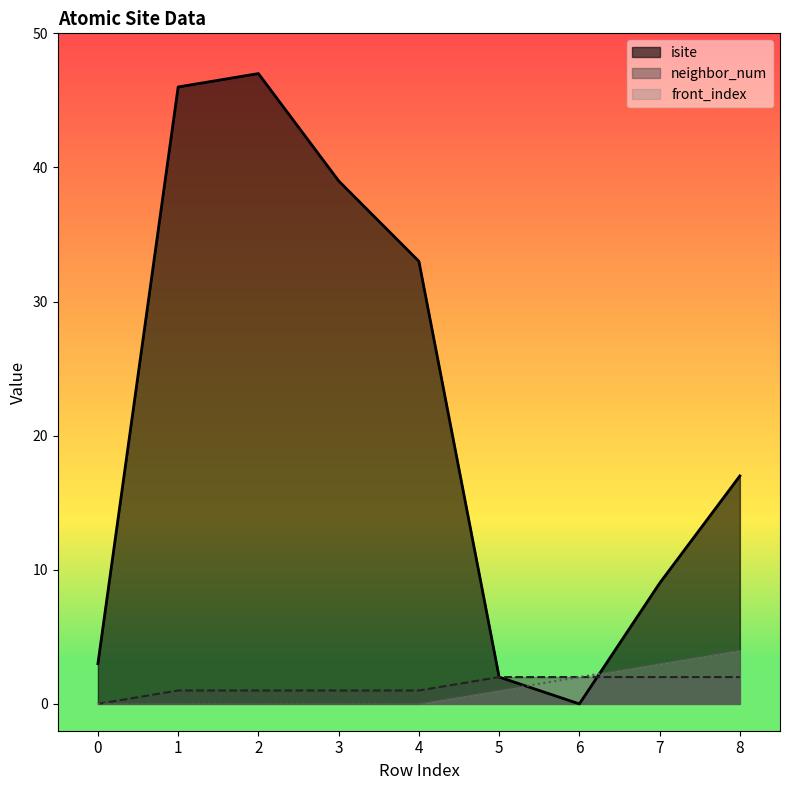

What is the sum of the front_index values at 3 and 6?

2